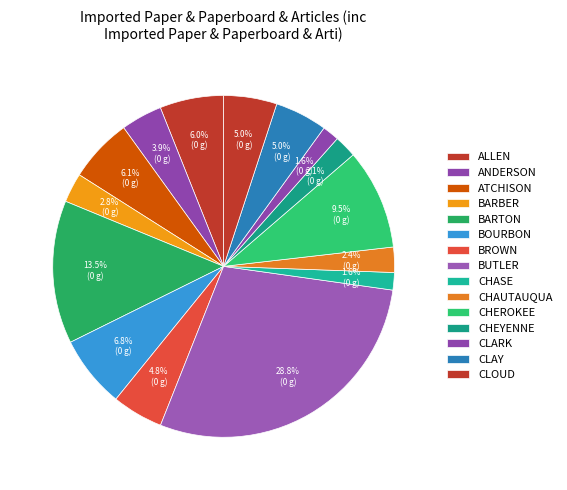

Count the number of slices in the pie.

15